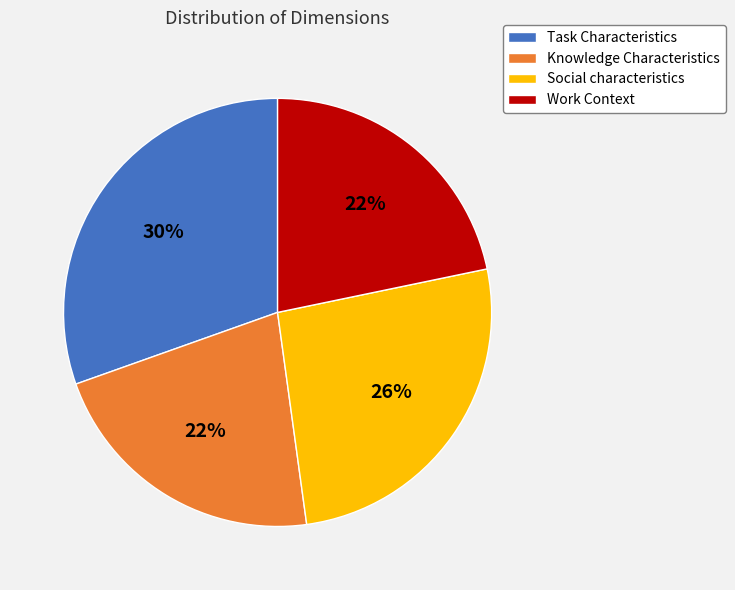

How many slices are in this pie chart?

4